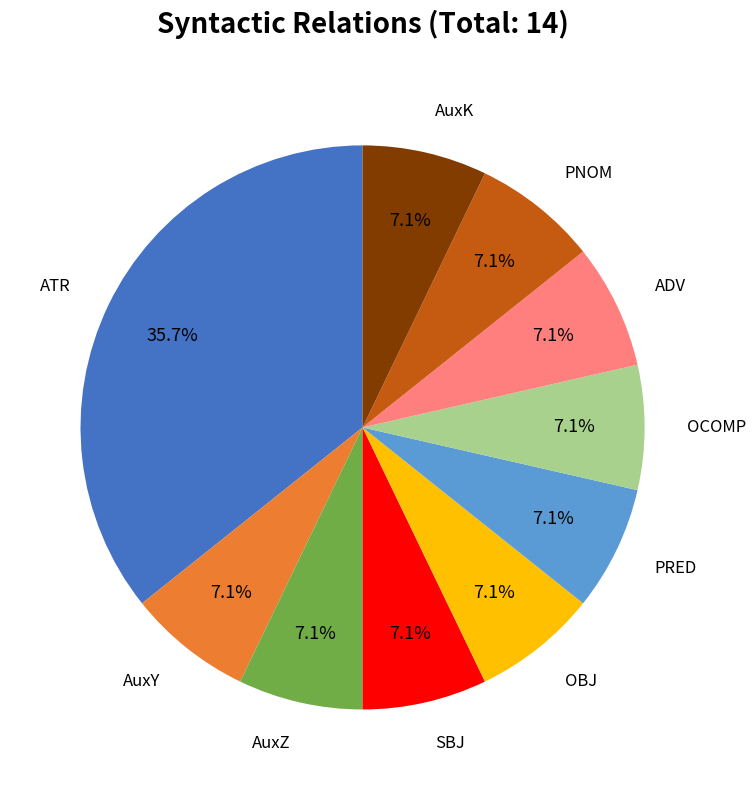

Is there any slice that represents more than half of the pie?

No